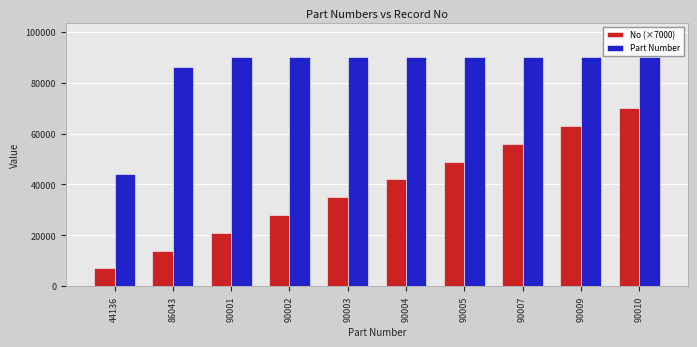

Is it true that Part Number equals 146745 at 90007?

False